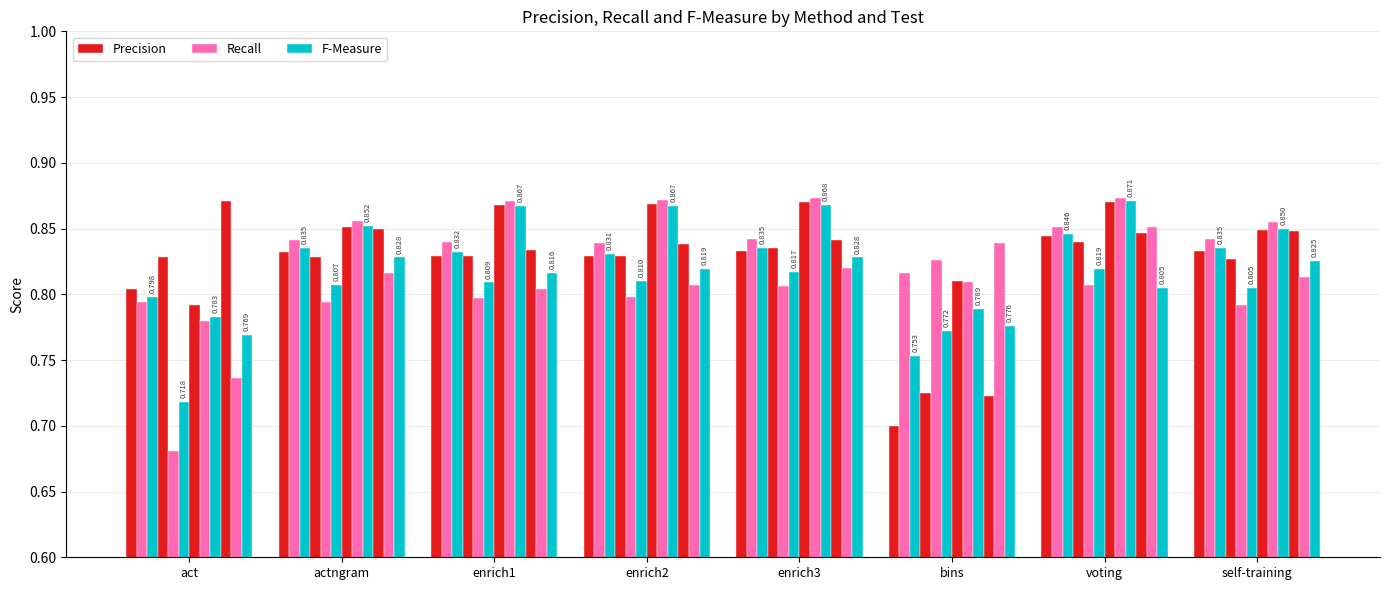

What is the sum of all Recall values?

26.2